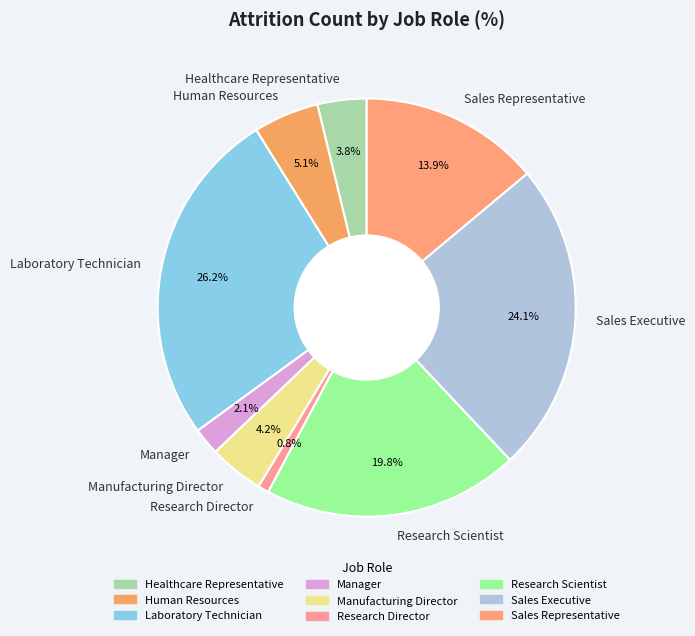

How many segments does this pie chart have?

9